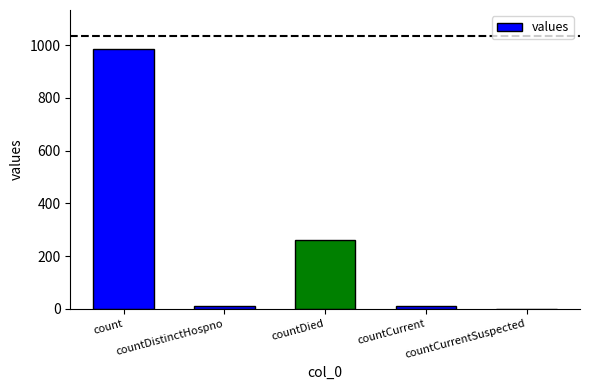

What is the sum of all values?

1267